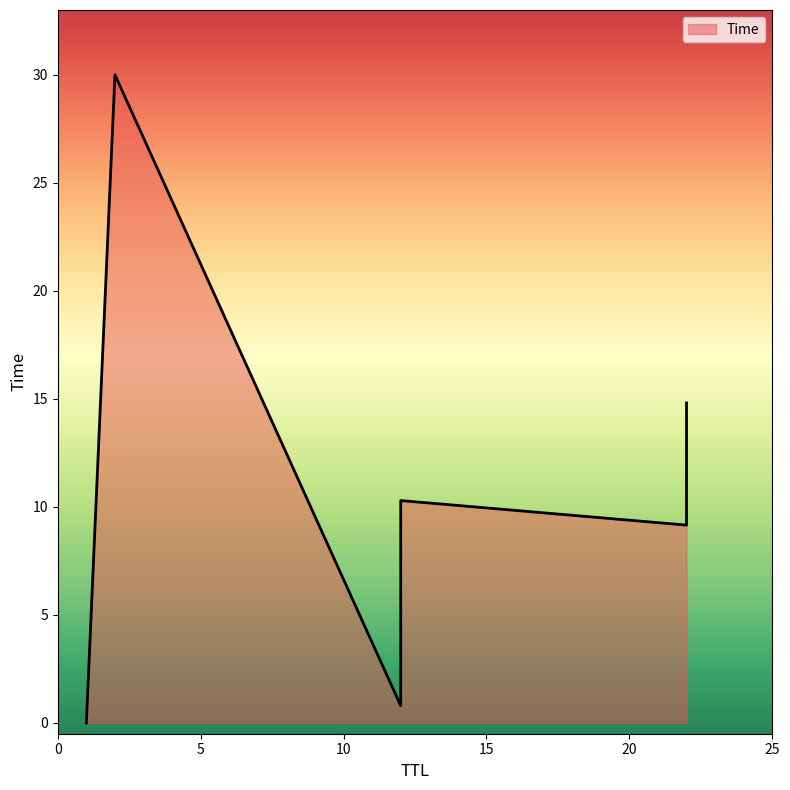

Approximately how many times larger is the value at 12 compared to 12?

0.1